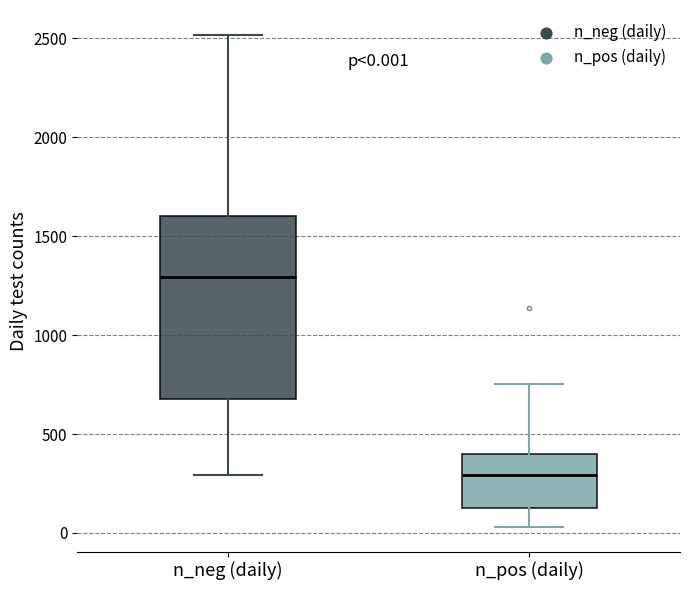

Comparing the boxes themselves (not the whiskers), which one is the tallest?

n_neg (daily)